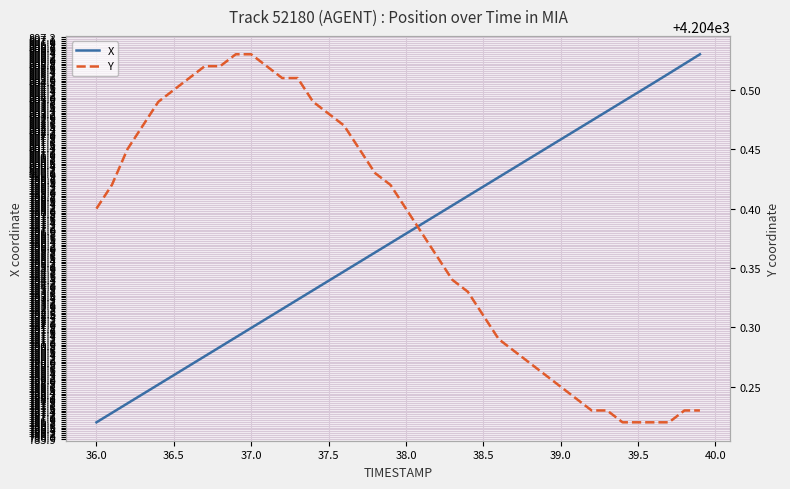

The X series shows 545.1 at 39.5. True or false?

False